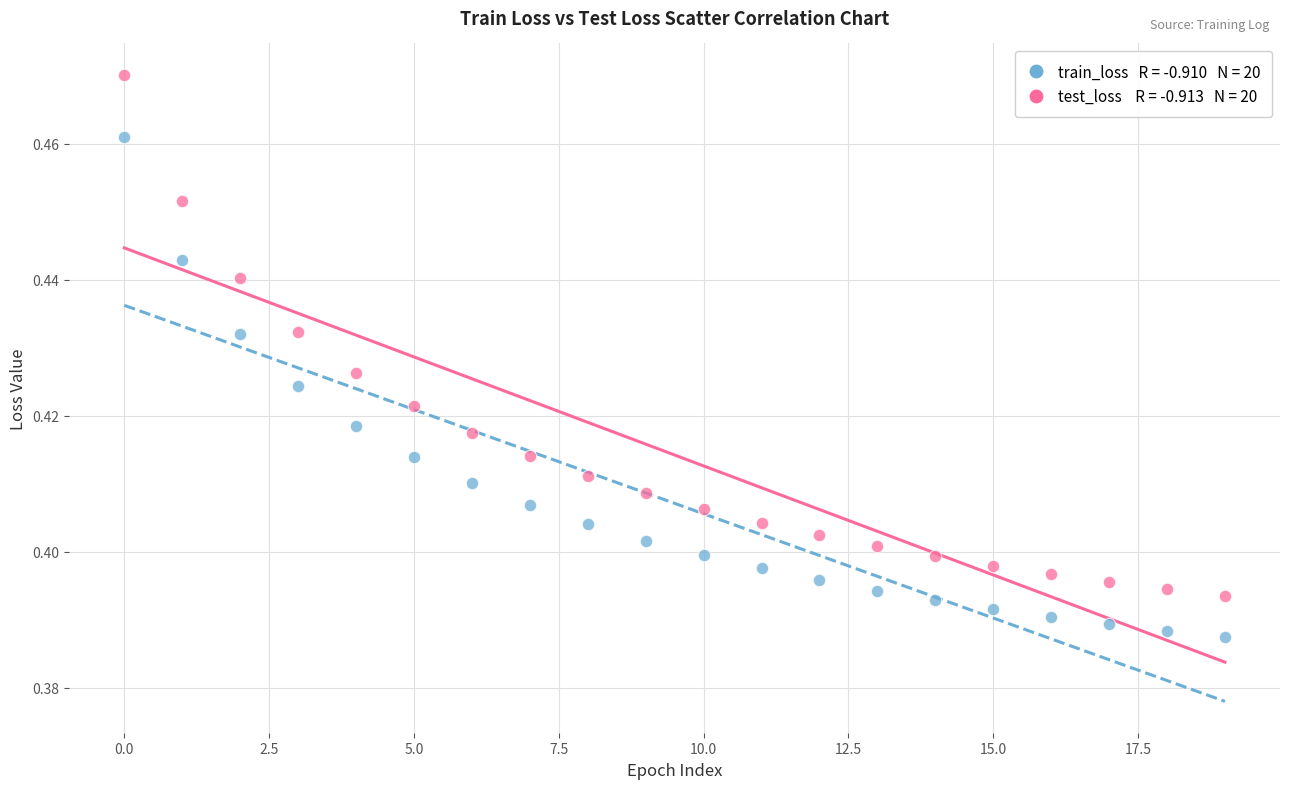

Count the number of points in this scatter plot.

40